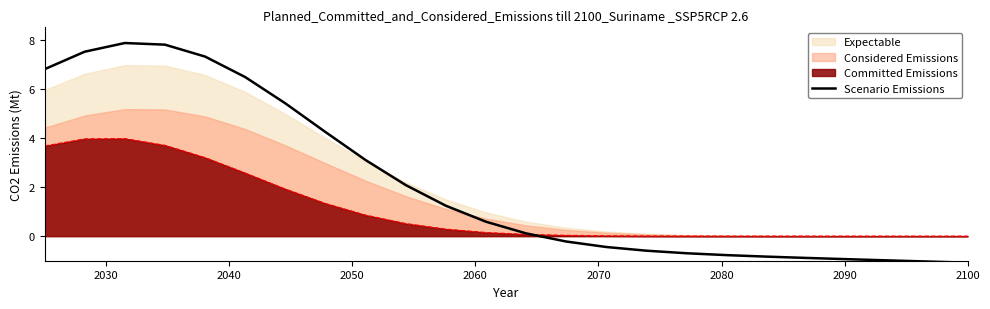

What is the smallest value displayed?

-1.1